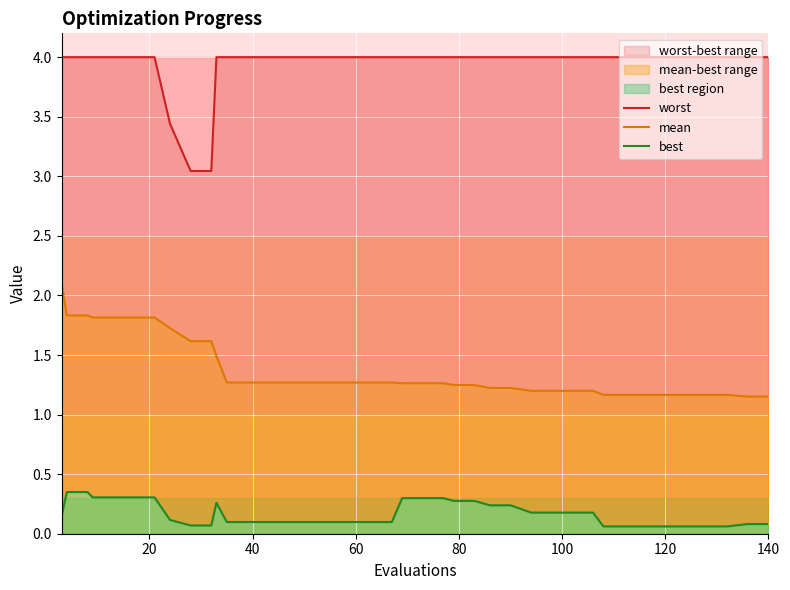

True or false: best and worst cross at least once.

False